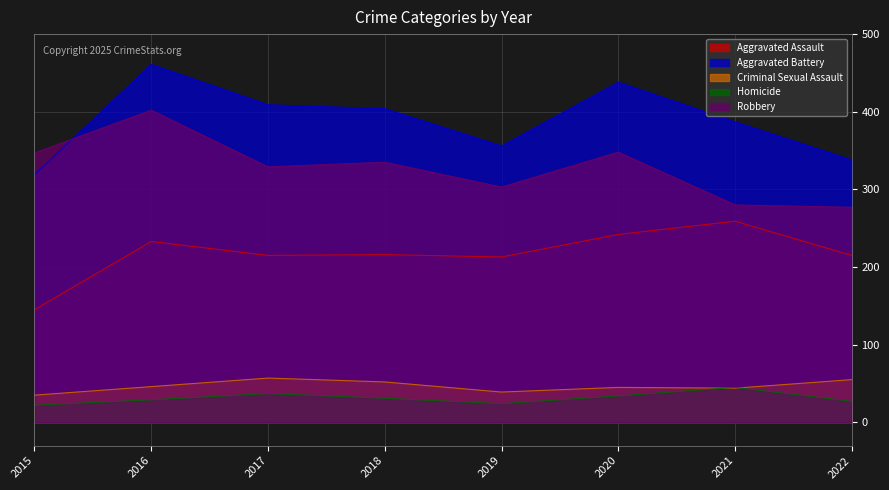

What is the difference between the maximum and minimum values in the Homicide series?

23